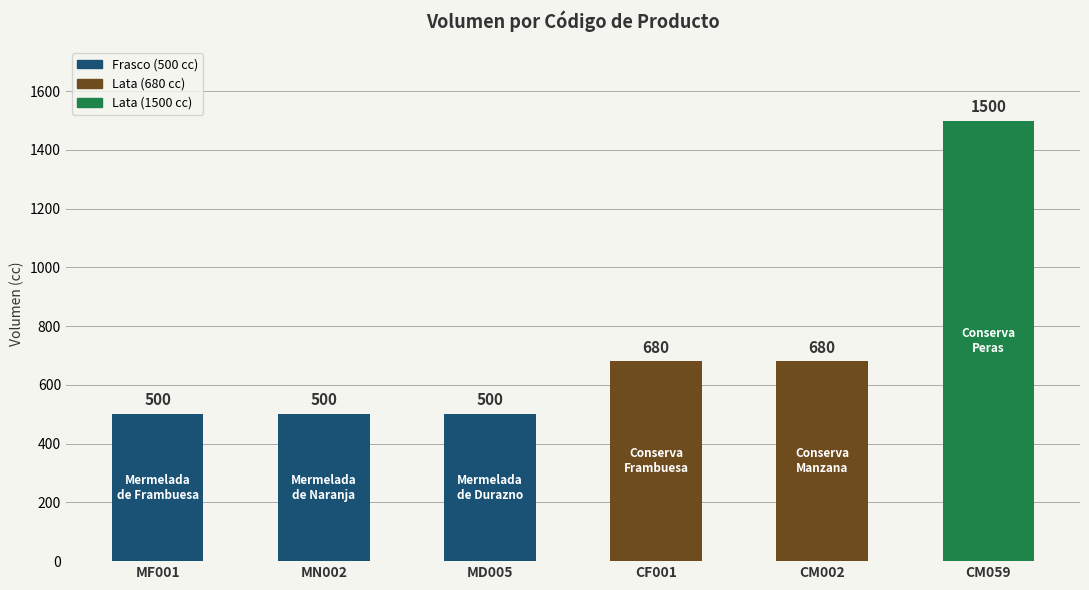

What is the label of the 4th bar from the left?

CF001